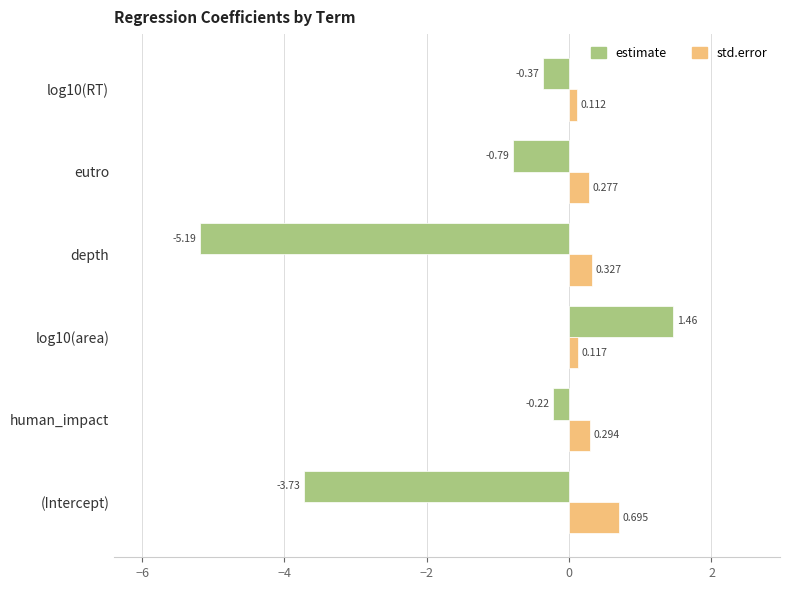

At which category does the chart reach its minimum across all series?

depth